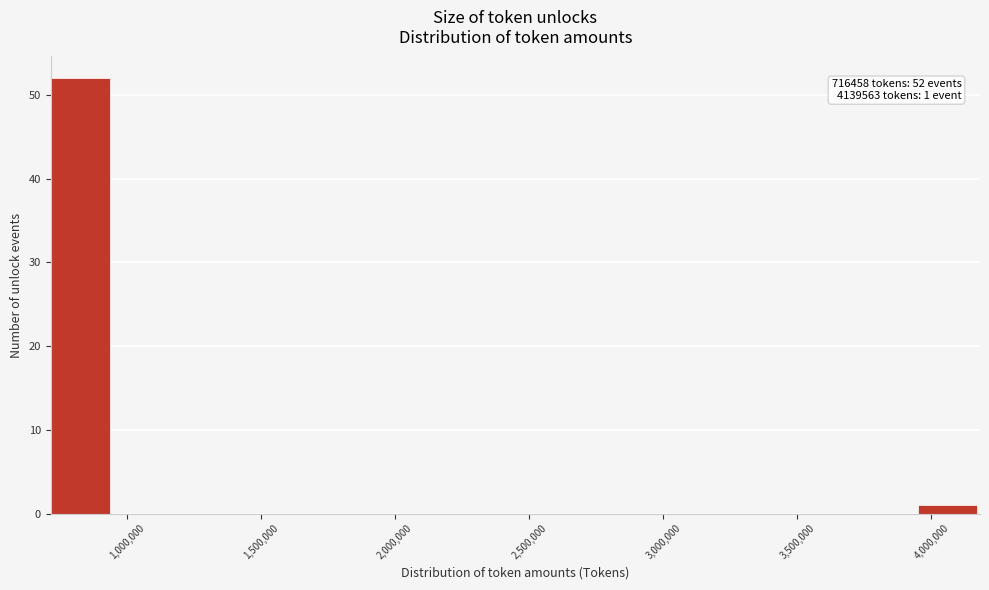

Over which range of the x-axis is the bar tallest?

700000 to 950000